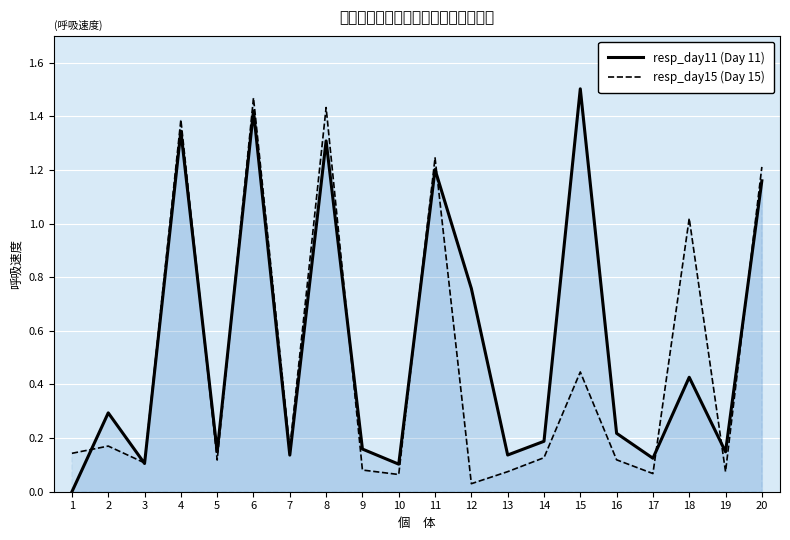

What is the value of the resp_day15 (Day 15) point at the 6th from the left?

1.5